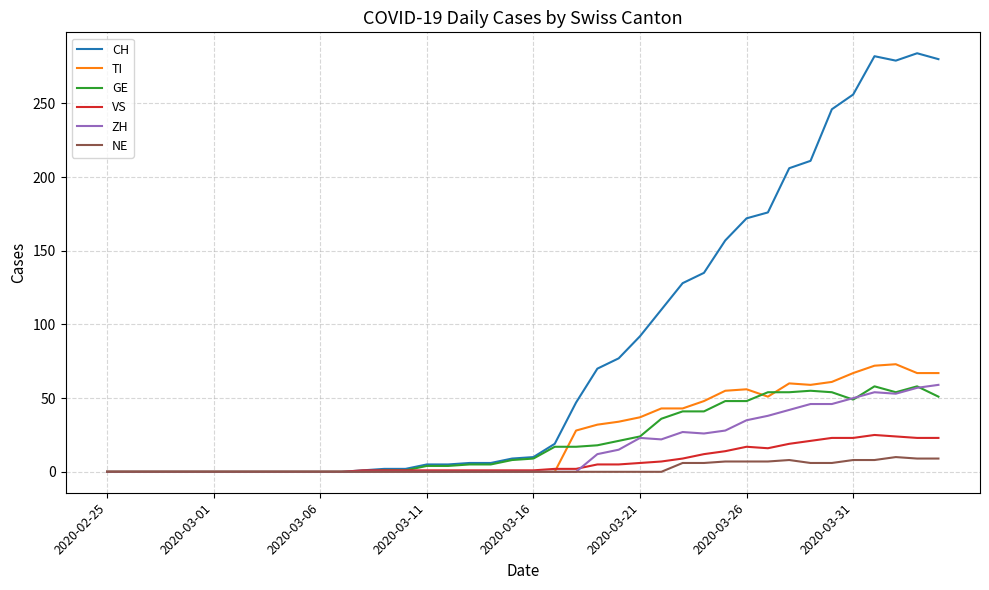

Does the chart have visible grid lines?

Yes